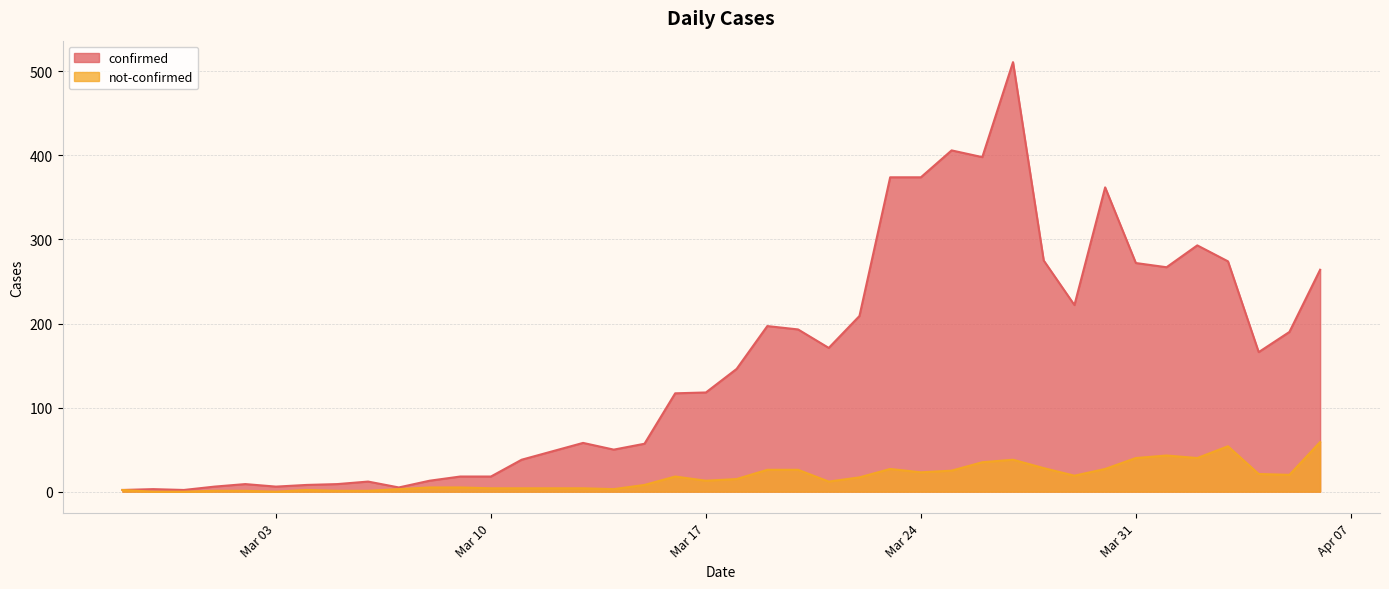

What is the maximum value shown in the chart?

511